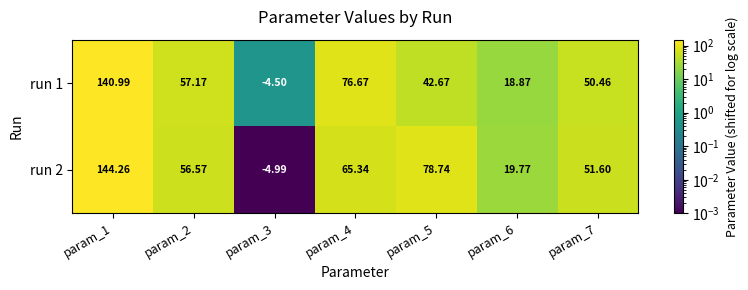

Which series has the largest total across all categories?

run 2